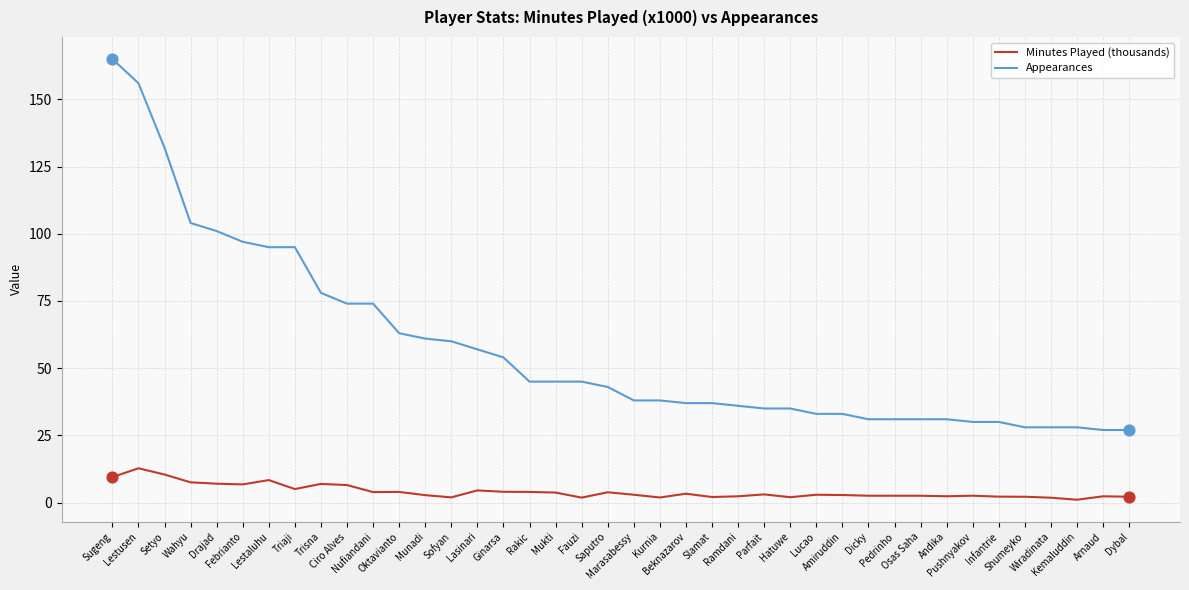

At which category is the sum across all series the highest?

Sugeng